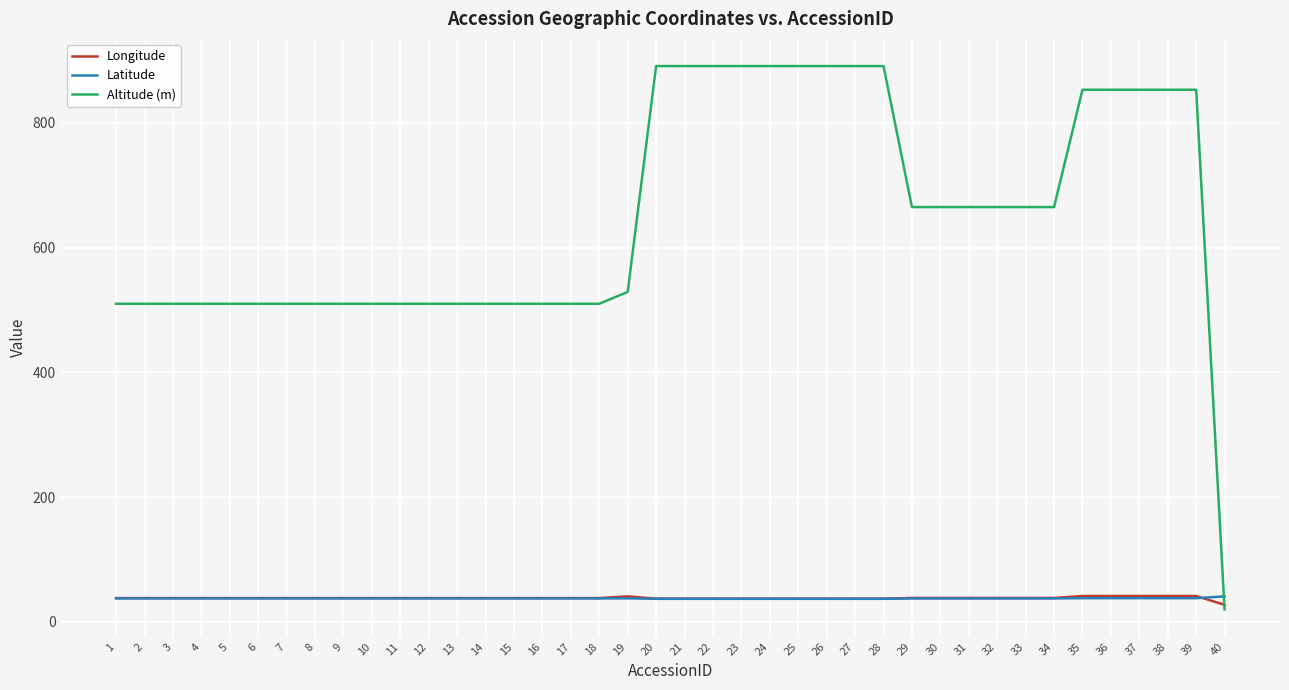

Where does the Longitude series first go above 38?

1